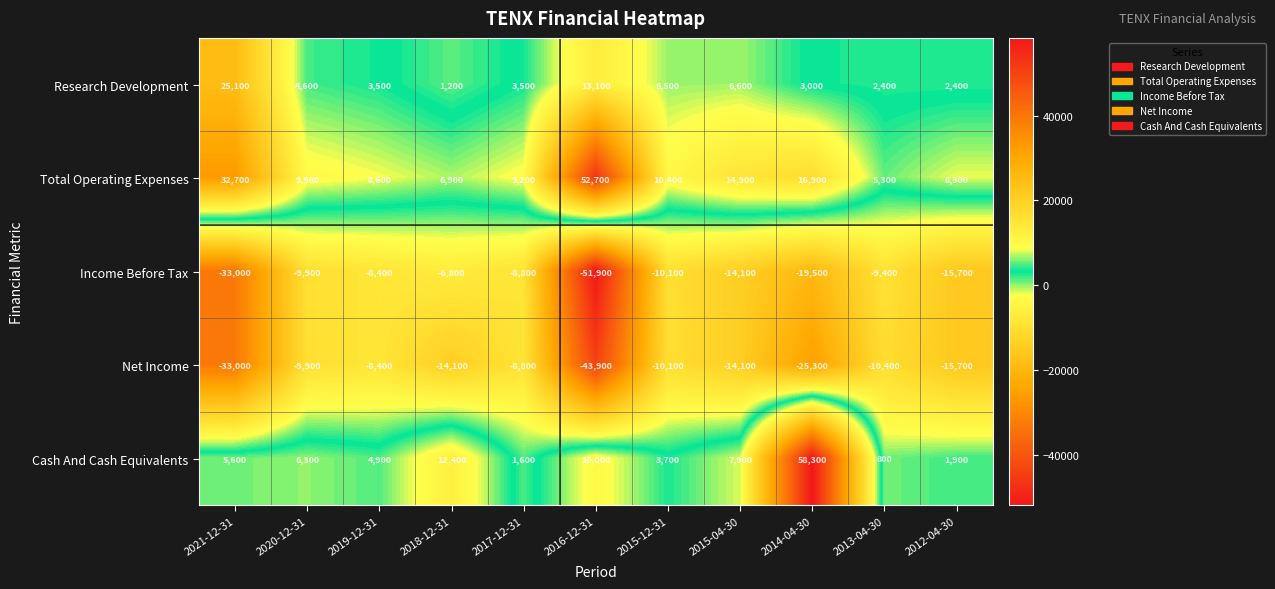

What is the total value across all series at 2012-04-30?

-18800